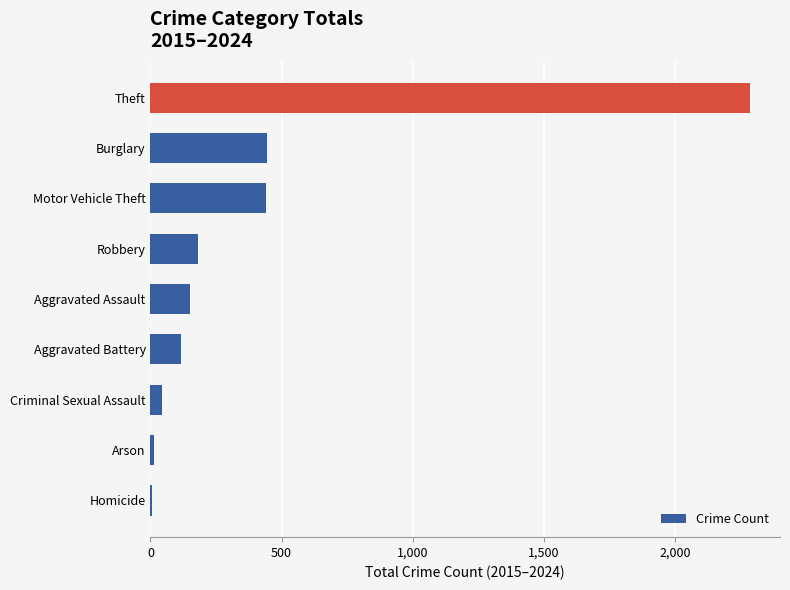

Which has a higher value, Aggravated Battery or Homicide?

Aggravated Battery